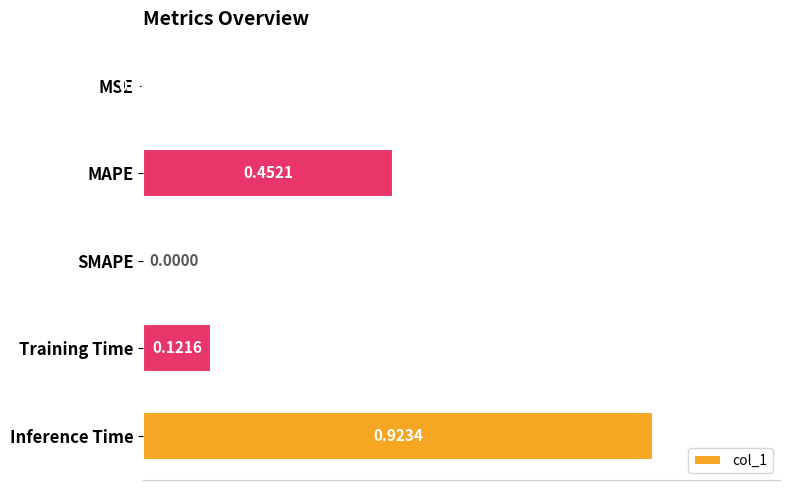

What is the sum of all values?

1.5